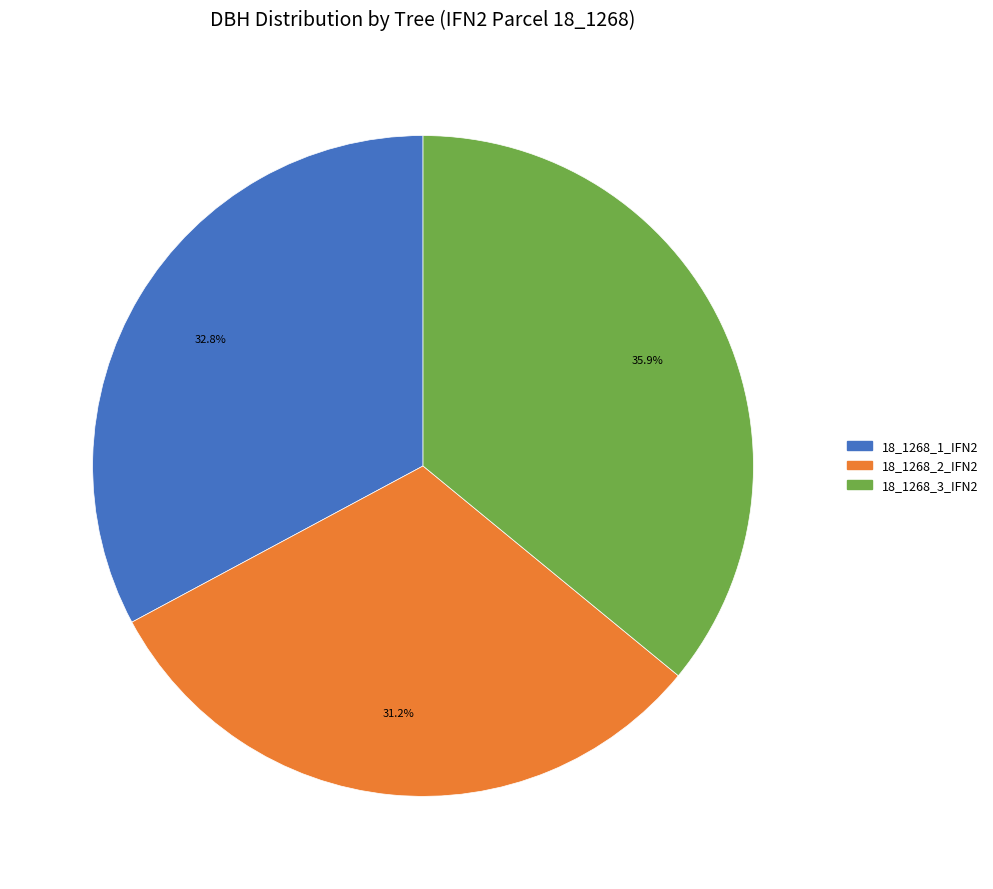

Count the number of slices in the pie.

3